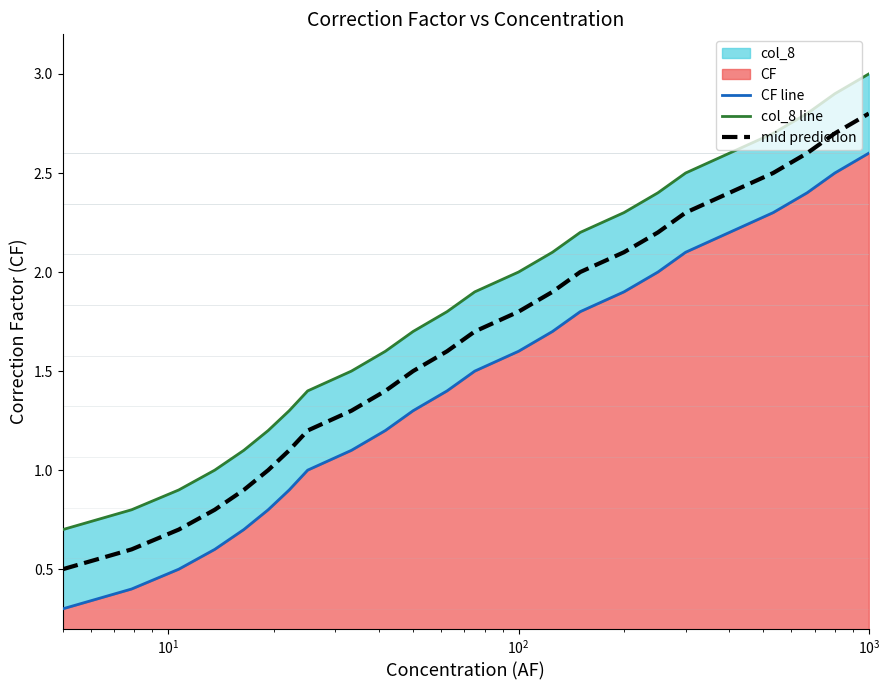

At how many categories does at least one series exceed 0?

24